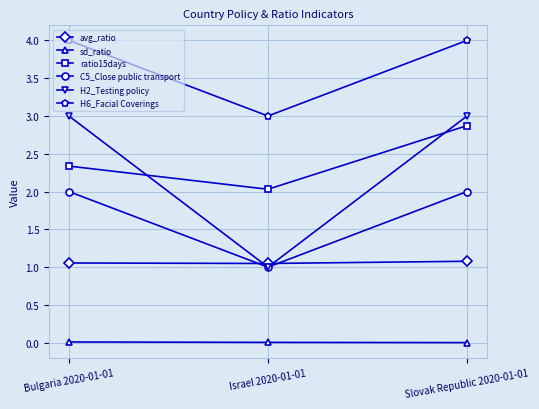

What is the maximum value shown in the chart?

4.0